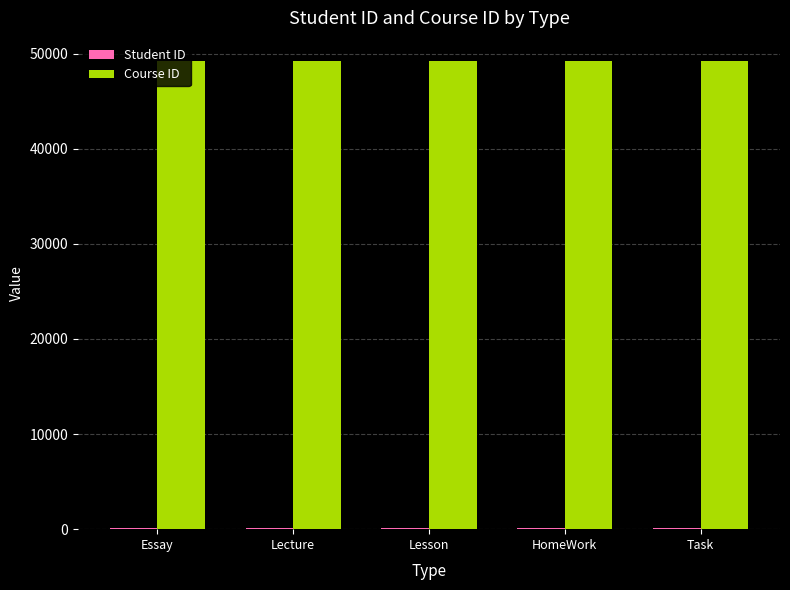

What is the greatest value displayed?

49185